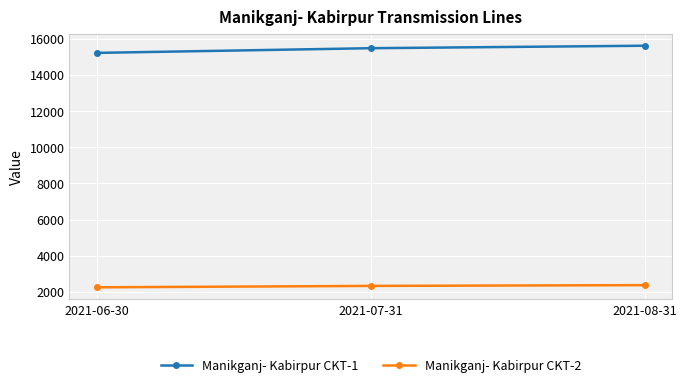

Is this an area chart (filled region under the line)?

No